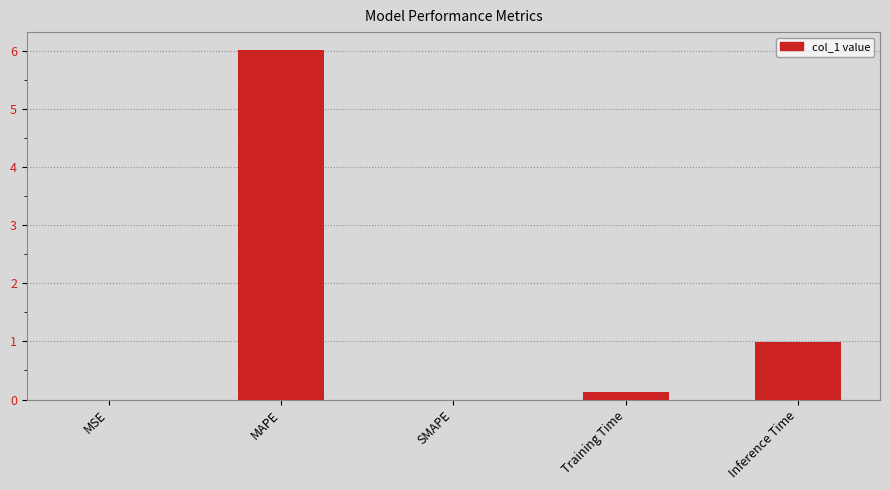

What is the sum of all values?

7.1